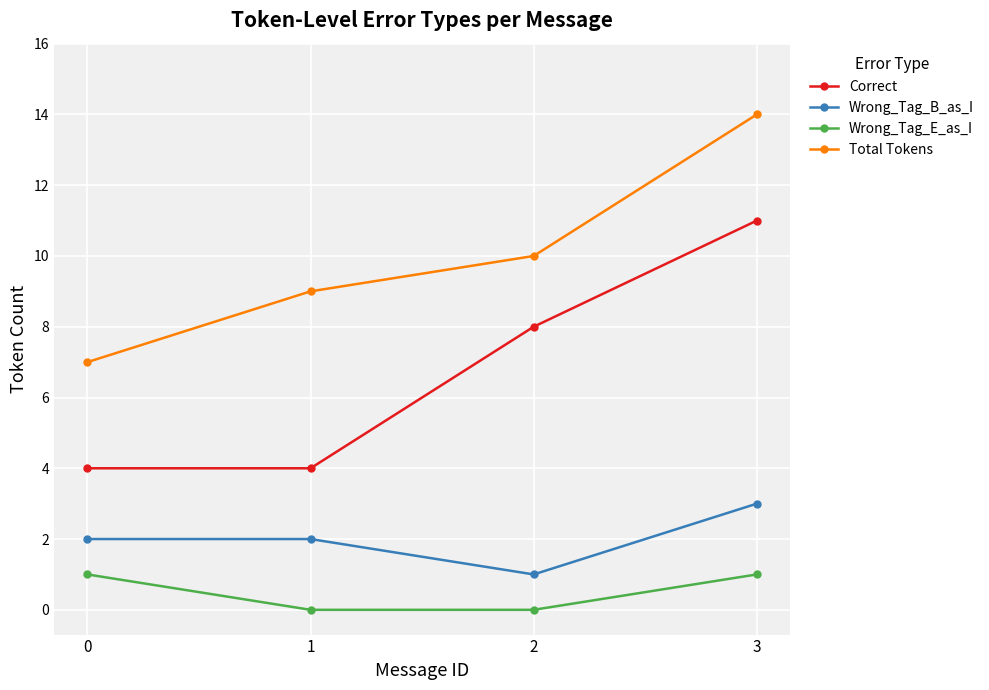

True or false: Wrong_Tag_B_as_I and Wrong_Tag_E_as_I cross at least once.

False